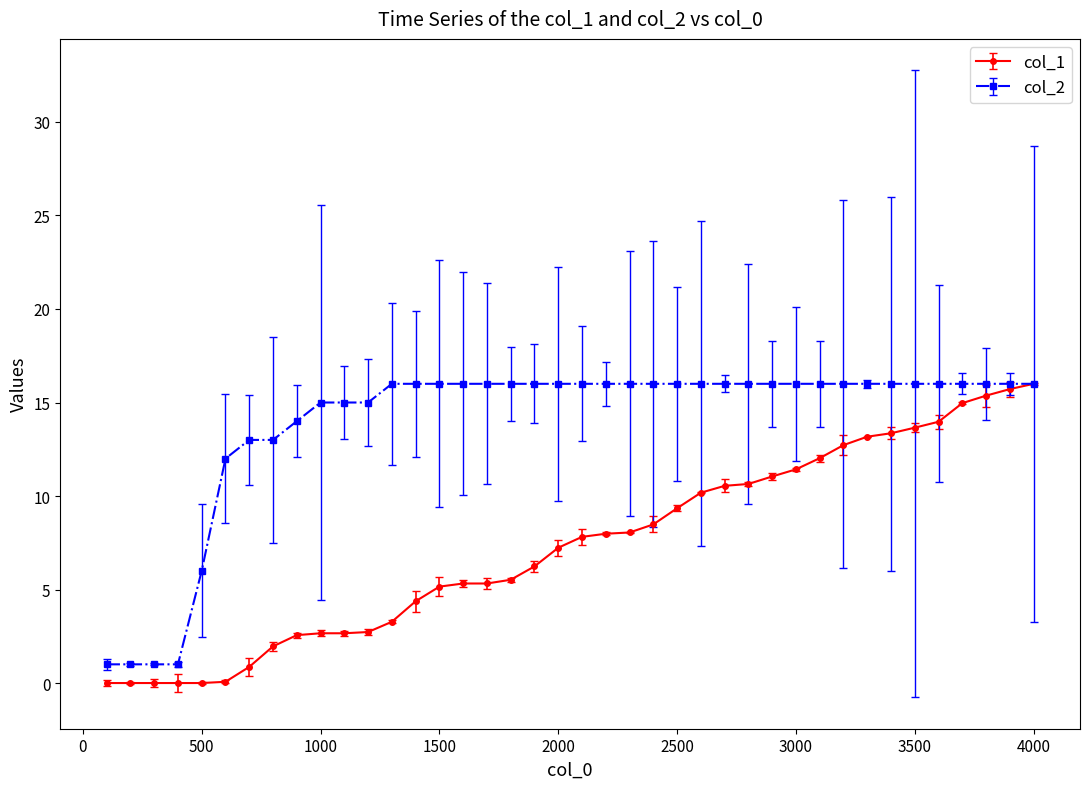

What is the maximum value for col_2?

16.0